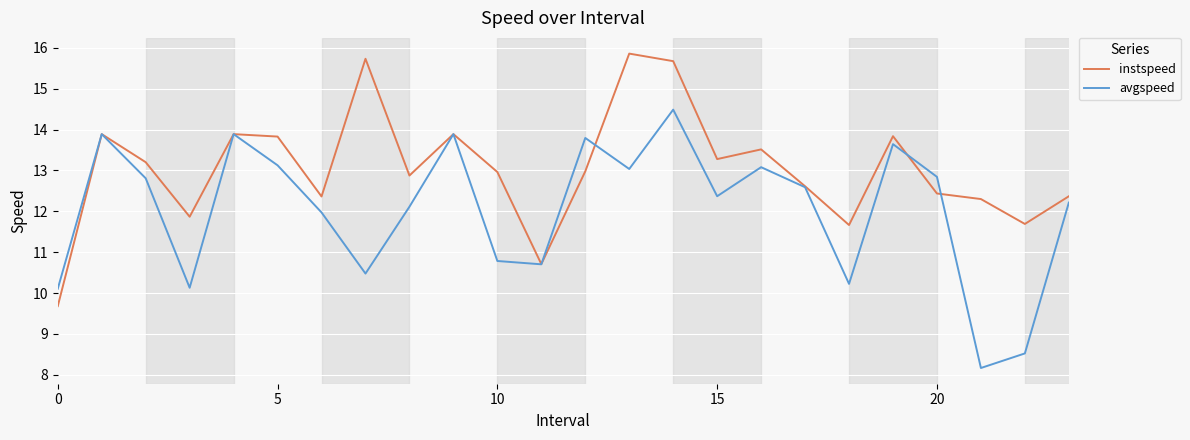

What is the greatest value displayed?

15.9